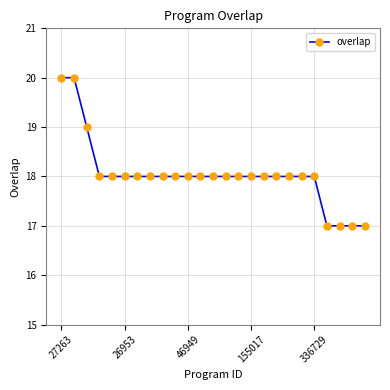

What is the value of the 21st point from the left?

18